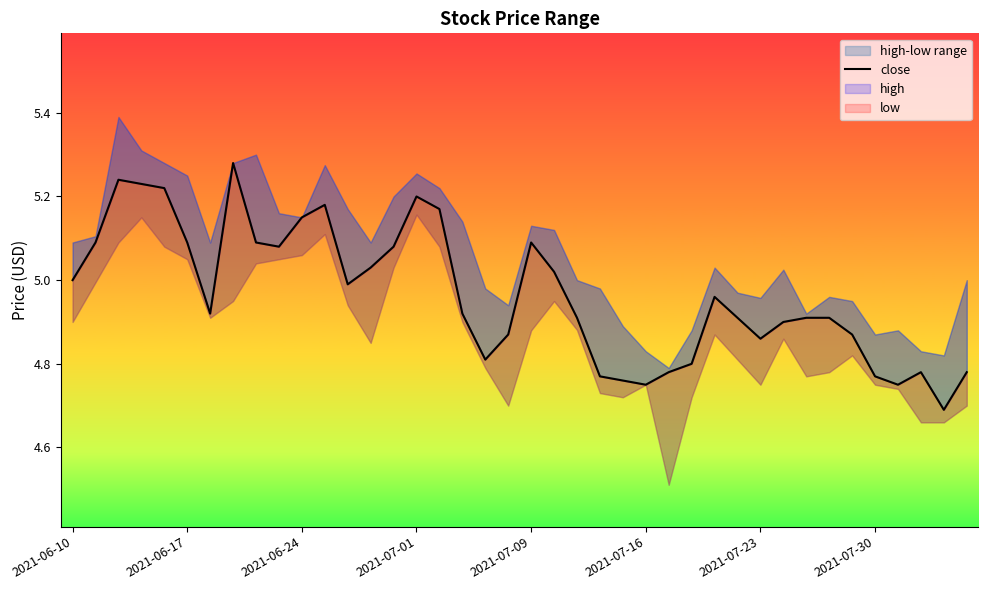

Reading left to right, transcribe all the data shown in this chart.

5.0	5.1	5.2	5.2	5.2	5.1	4.9	5.3	5.1	5.1	5.2	5.2	5.0	5.0	5.1	5.2	5.2	4.9	4.8	4.9	5.1	5.0	4.9	4.8	4.8	4.8	4.8	4.8	5.0	4.9	4.9	4.9	4.9	4.9	4.9	4.8	4.8	4.8	4.7	4.8